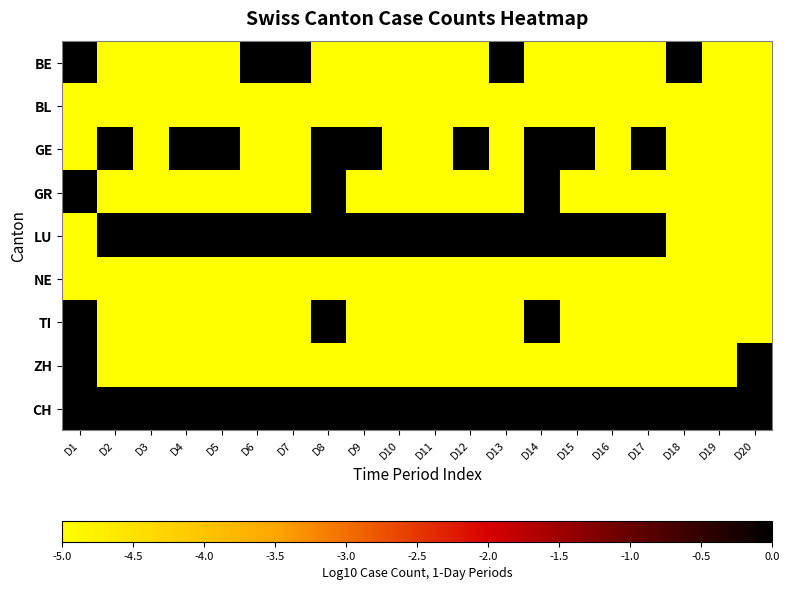

Rank the series by their maximum value, from lowest to highest.

BL, NE, BE, GE, GR, TI, ZH, LU, CH